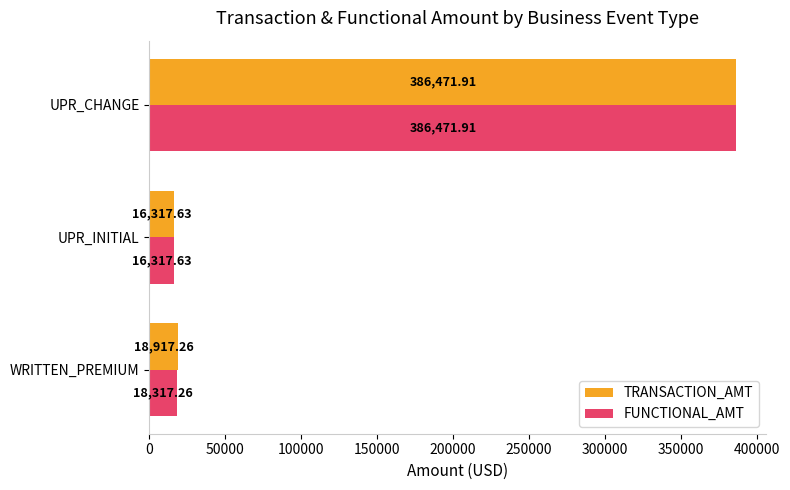

Which category has the highest value across all series?

UPR_CHANGE